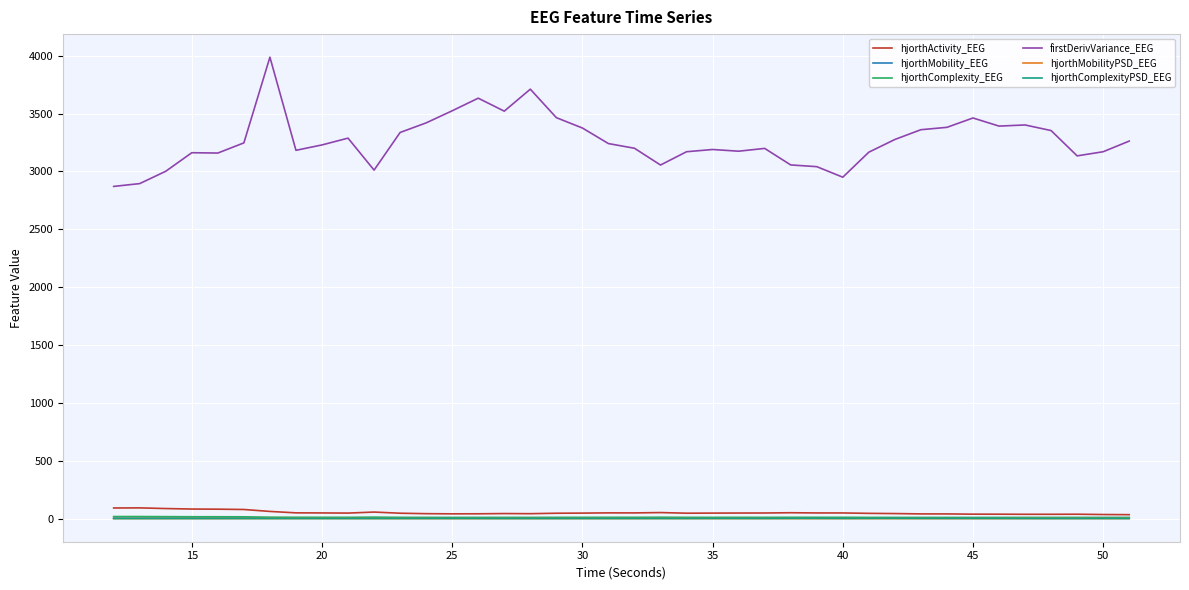

What is the greatest value displayed?

3986.6